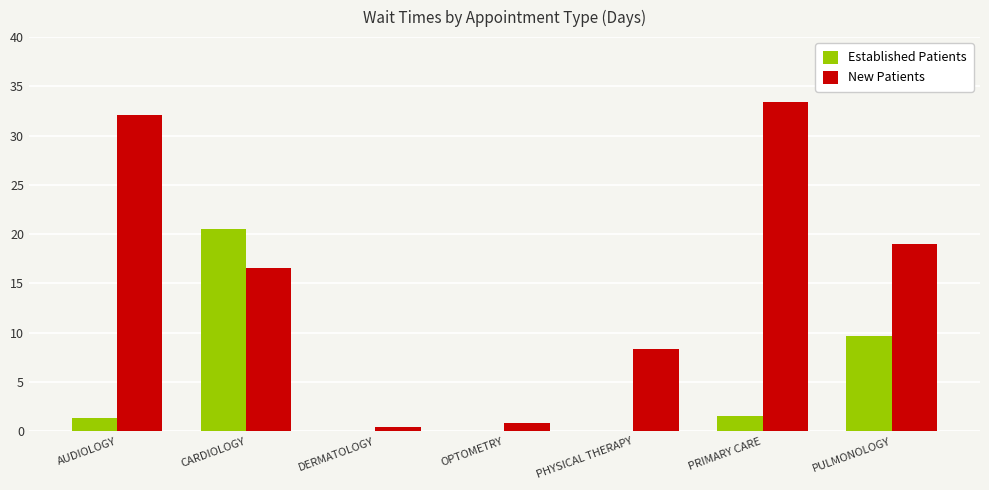

What is the sum of the Established Patients values at CARDIOLOGY and PULMONOLOGY?

30.2